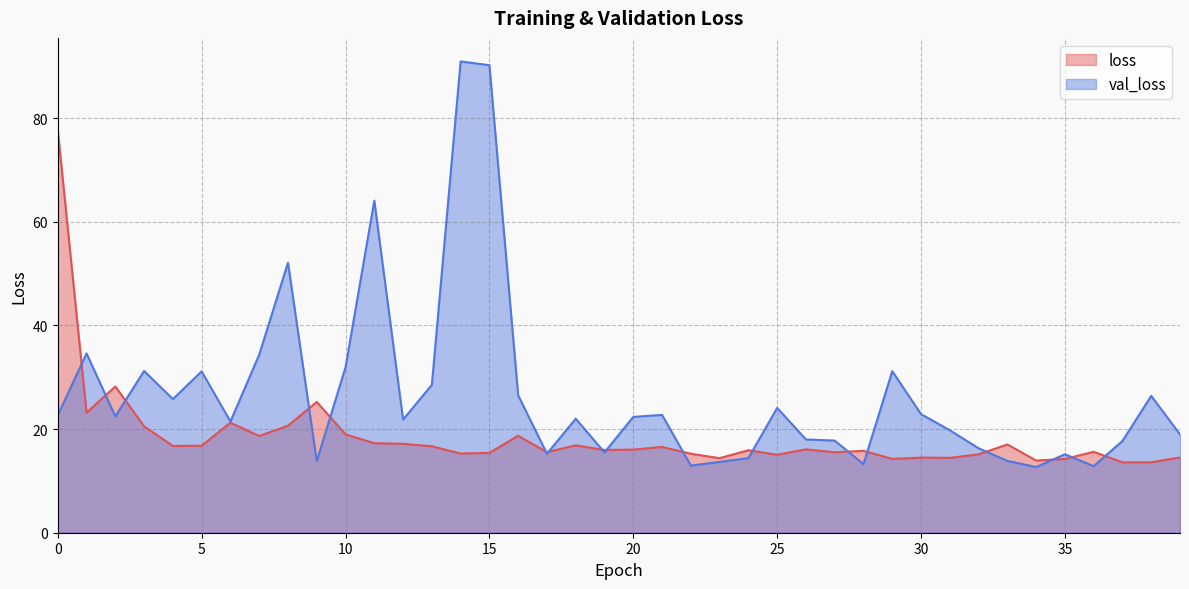

What is the value of the val_loss point at the 32nd from the left?

19.8